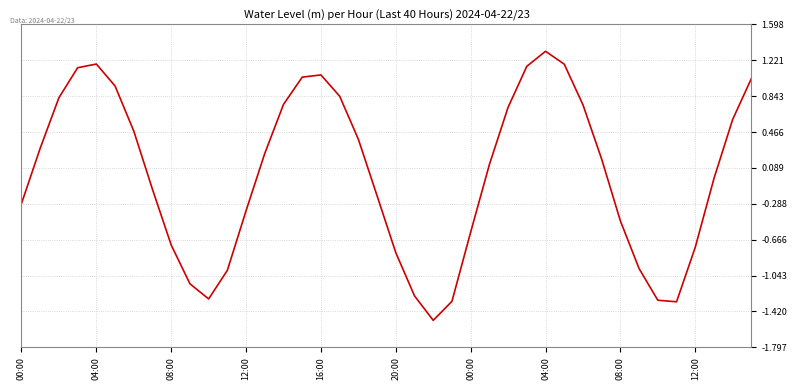

What is the smallest value displayed?

-1.5